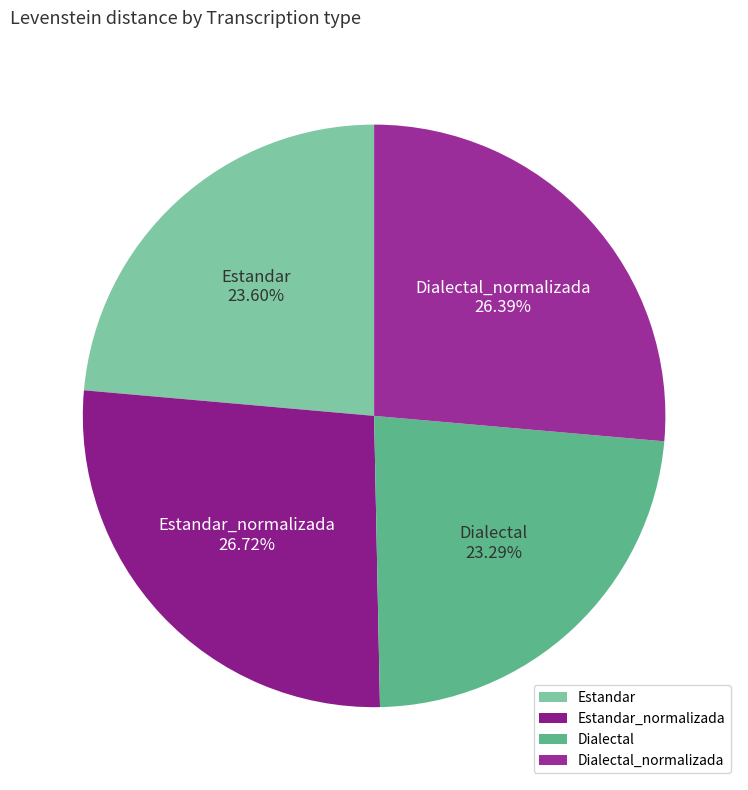

Does Dialectal represent more than half of the total?

No